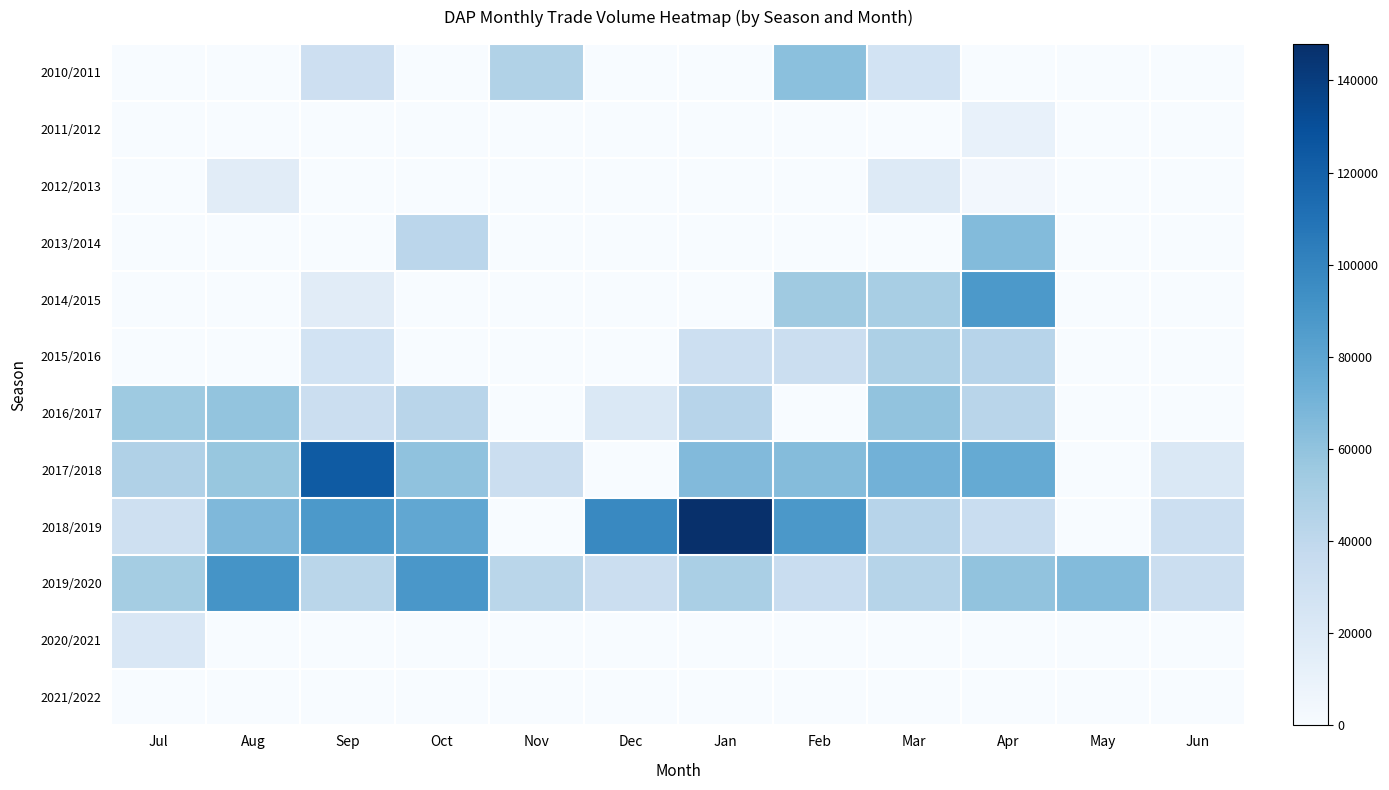

Reading left to right, what are all the values shown in this chart?

2010/2011: Jul=0	Aug=0	Sep=31506	Oct=0	Nov=46300	Dec=0	Jan=0	Feb=61962	Mar=27500	Apr=0	May=0	Jun=0
2011/2012: Jul=0	Aug=0	Sep=0	Oct=0	Nov=0	Dec=0	Jan=0	Feb=0	Mar=0	Apr=10500	May=0	Jun=0
2012/2013: Jul=0	Aug=16500	Sep=0	Oct=0	Nov=0	Dec=0	Jan=0	Feb=0	Mar=19073	Apr=3535	May=0	Jun=0
2013/2014: Jul=0	Aug=0	Sep=0	Oct=41983	Nov=0	Dec=0	Jan=0	Feb=0	Mar=0	Apr=64861	May=0	Jun=0
2014/2015: Jul=0	Aug=0	Sep=16367	Oct=0	Nov=0	Dec=0	Jan=0	Feb=54600	Mar=50286	Apr=87542	May=0	Jun=0
2015/2016: Jul=0	Aug=0	Sep=27508	Oct=0	Nov=0	Dec=0	Jan=31942	Feb=33146	Mar=48081	Apr=43673	May=0	Jun=0
2016/2017: Jul=55139	Aug=59254	Sep=32699	Oct=42853	Nov=0	Dec=21687	Jan=43826	Feb=0	Mar=59990	Apr=43256	May=0	Jun=0
2017/2018: Jul=47310	Aug=57202	Sep=123447	Oct=60155	Nov=32862	Dec=0	Jan=65597	Feb=64683	Mar=71425	Apr=76474	May=0	Jun=21470
2018/2019: Jul=31153	Aug=66685	Sep=87630	Oct=78194	Nov=0	Dec=97356	Jan=147904	Feb=88004	Mar=43668	Apr=34315	May=0	Jun=32132
2019/2020: Jul=52548	Aug=91168	Sep=42609	Oct=88923	Nov=42231	Dec=32733	Jan=49810	Feb=34503	Mar=44040	Apr=59615	May=64724	Jun=33277
2020/2021: Jul=22000	Aug=0	Sep=0	Oct=0	Nov=0	Dec=0	Jan=0	Feb=0	Mar=0	Apr=0	May=0	Jun=0
2021/2022: Jul=0	Aug=0	Sep=0	Oct=0	Nov=0	Dec=0	Jan=0	Feb=0	Mar=0	Apr=0	May=0	Jun=0